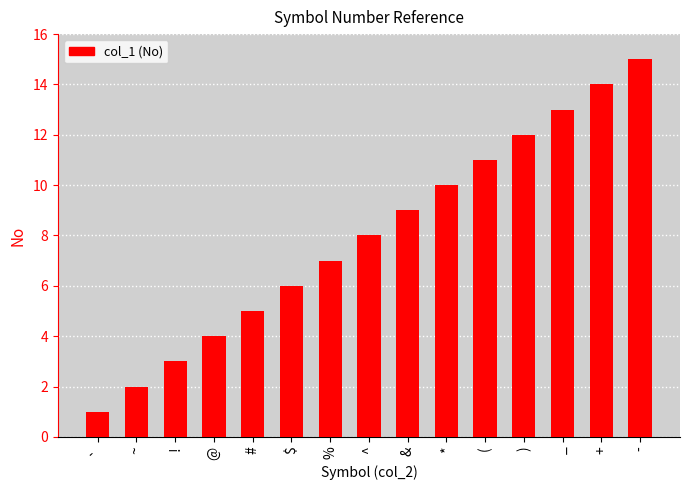

What is the minimum value shown in the chart?

1